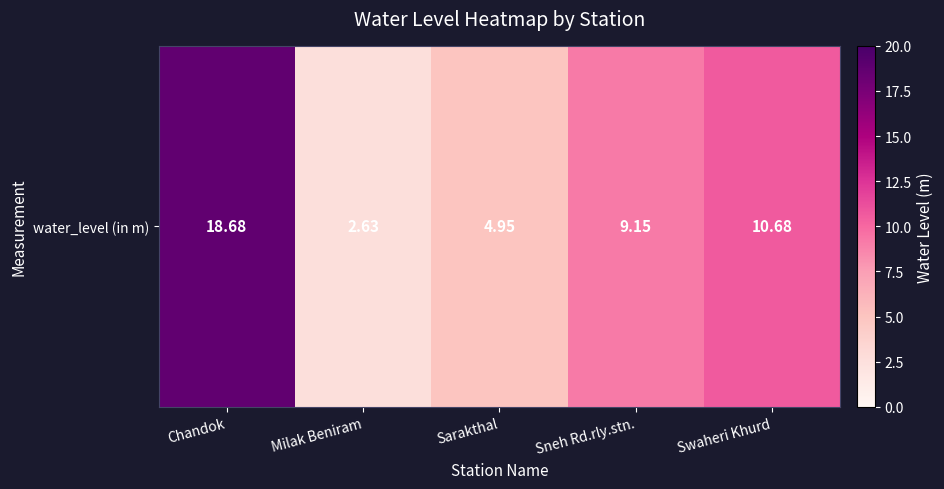

What is the smallest value displayed?

2.6